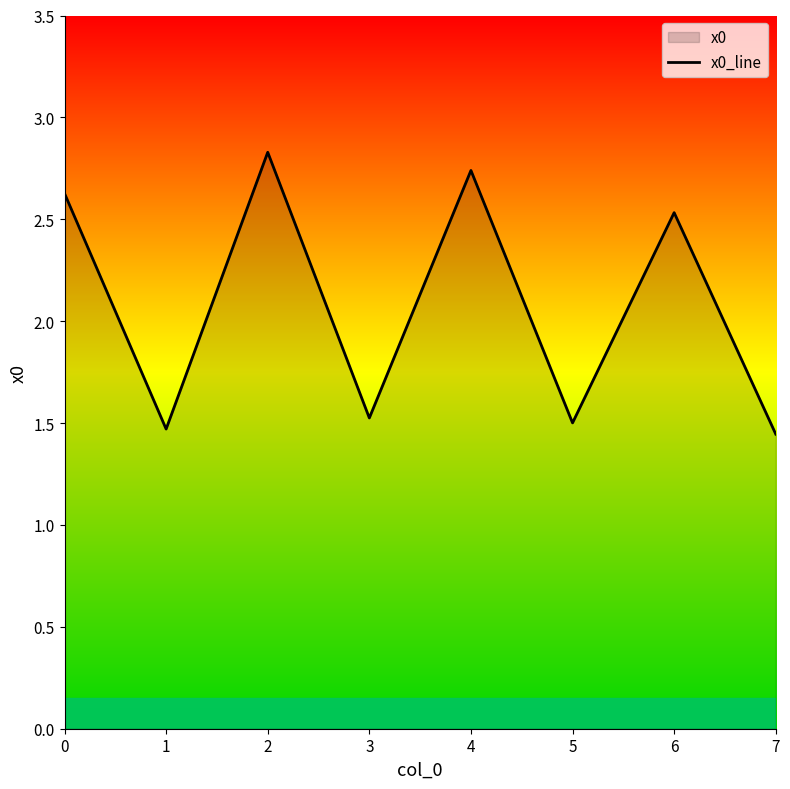

How many data points are less than 2?

4